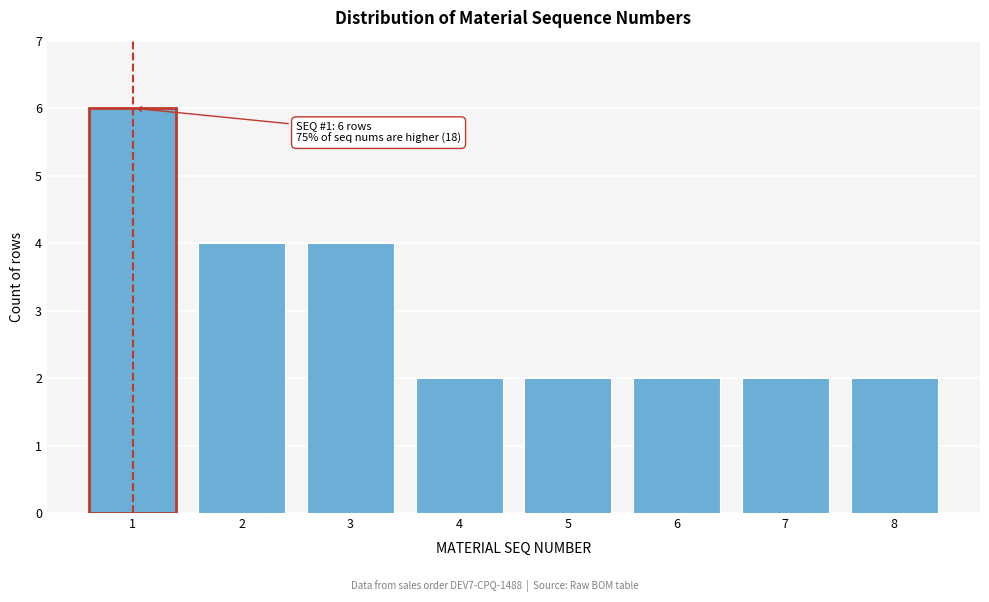

Reading left to right, list all the values displayed in this chart.

6	4	4	2	2	2	2	2